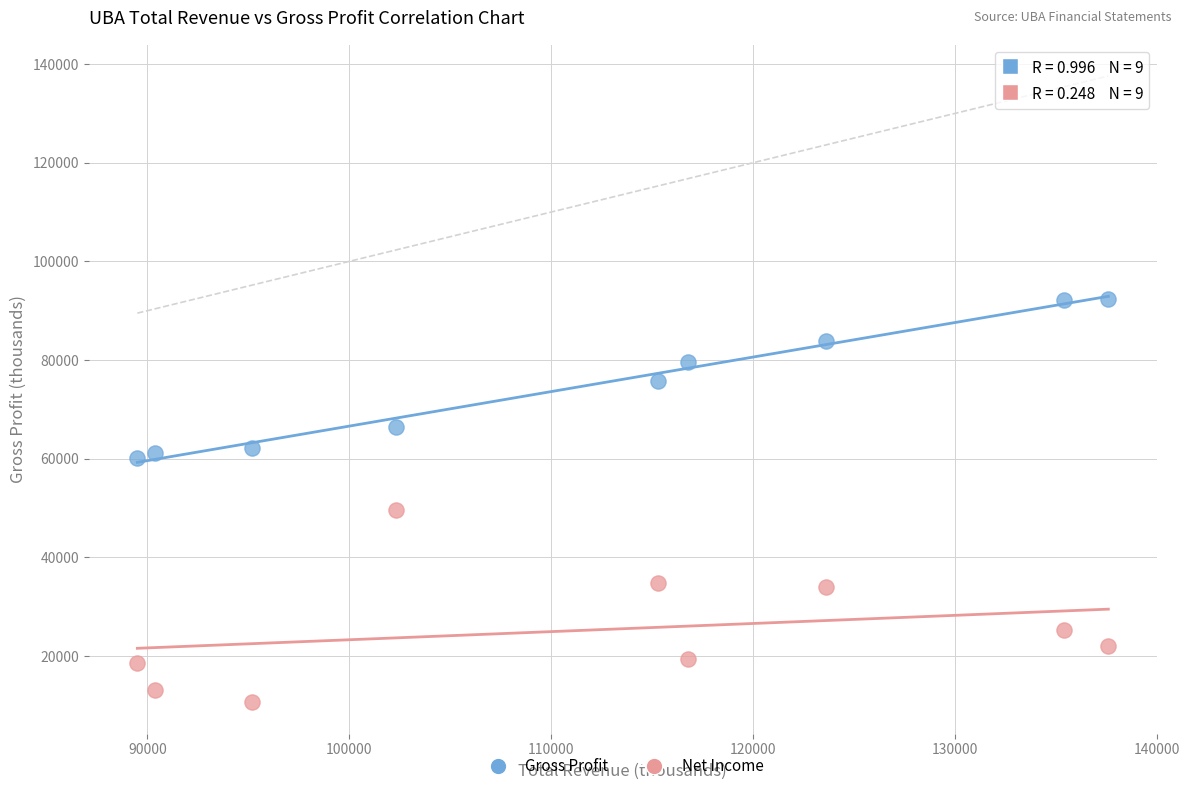

Across all series, what Y value is closest to 51450?

49500